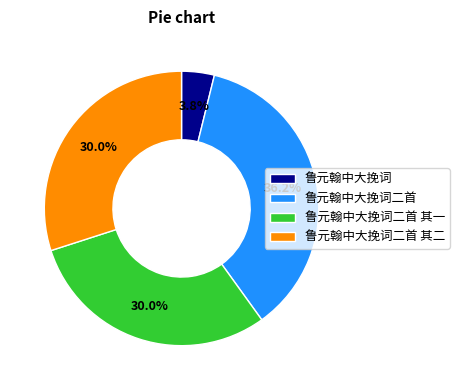

Does 鲁元翰中大挽词 represent more than half of the total?

No